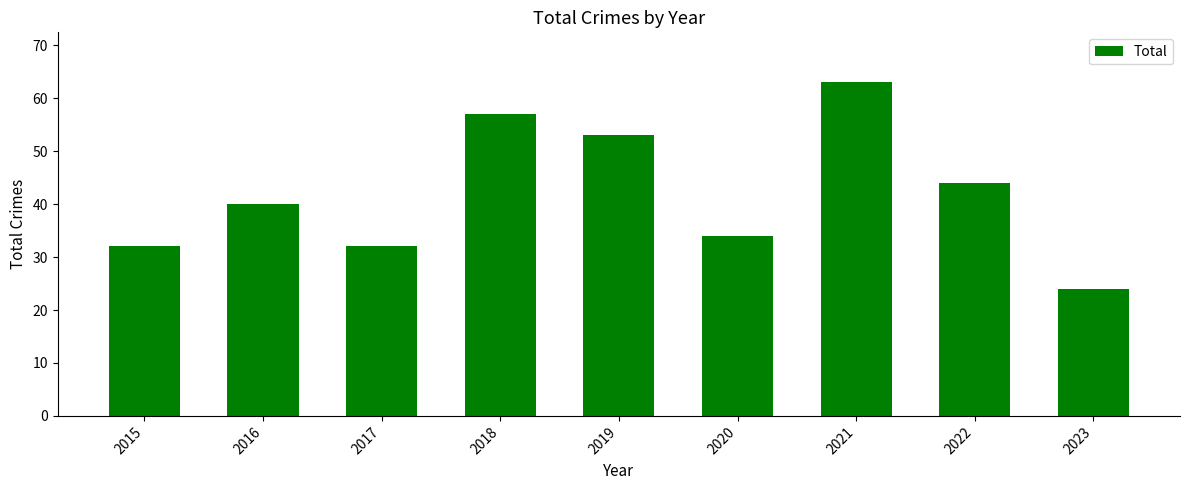

The chart shows a value of 63 at 2021. True or false?

True